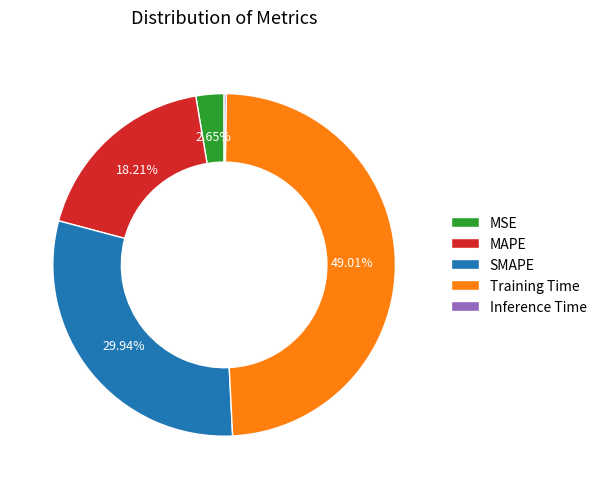

Does MSE account for over 50% of the chart?

No